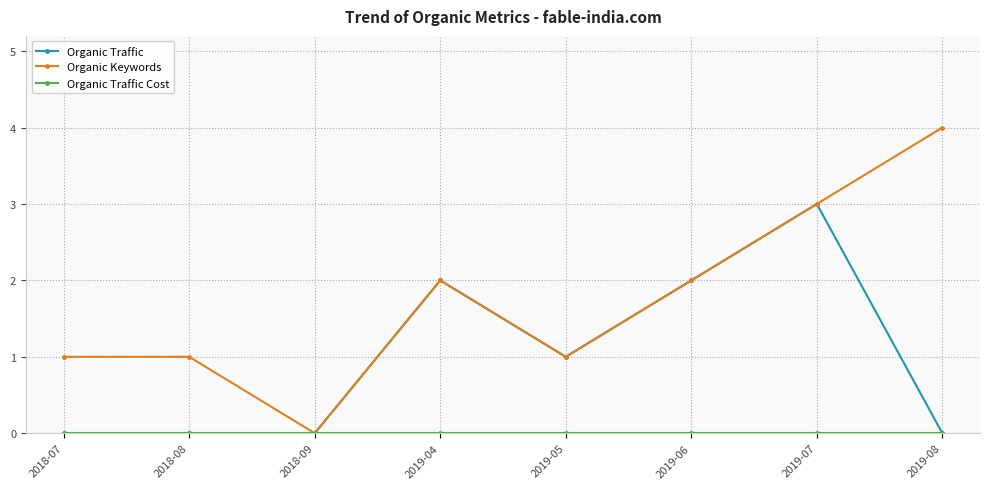

How many lines are shown in the chart?

3